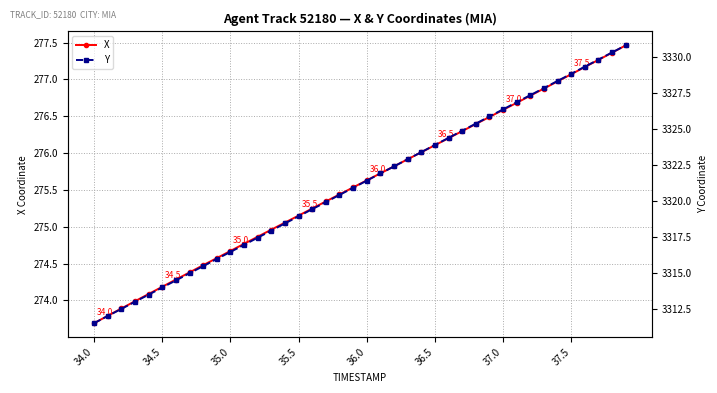

True or false: X has more than 2 points higher than both neighbors.

False